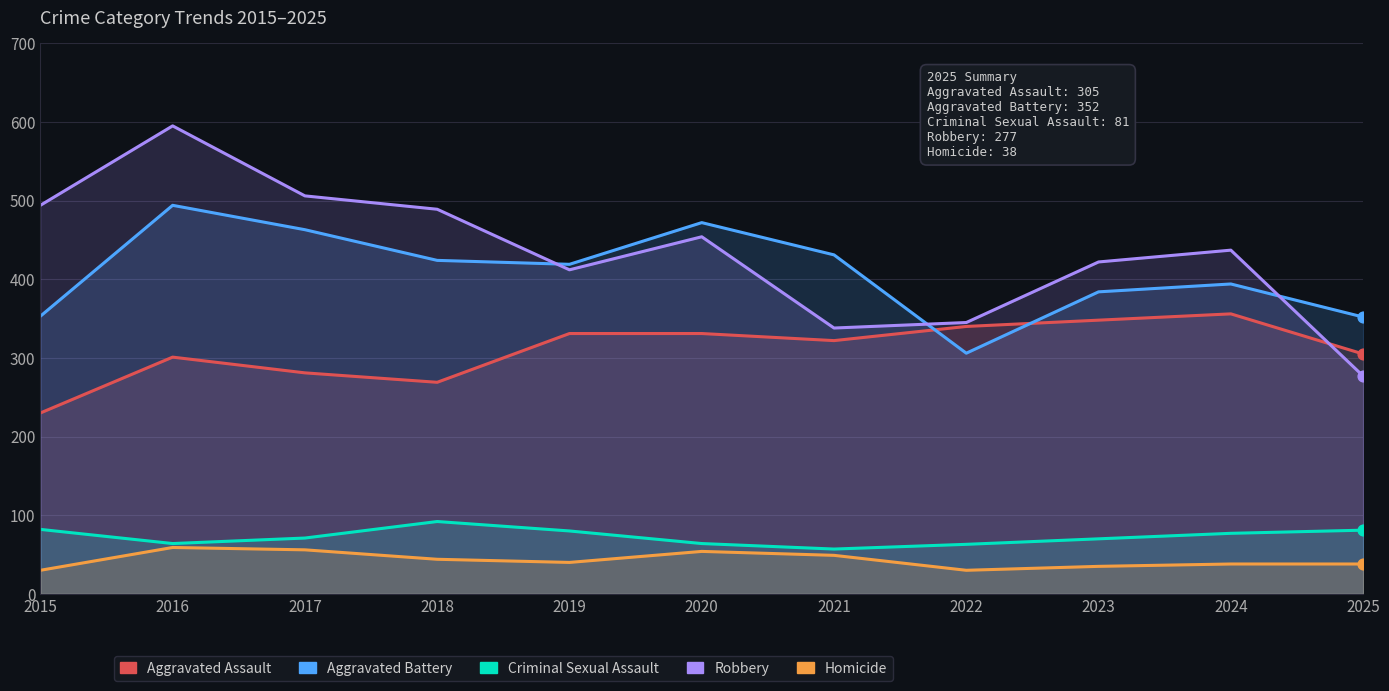

Is the value of Robbery at 2015 greater than the value of Aggravated Battery at 2017?

Yes